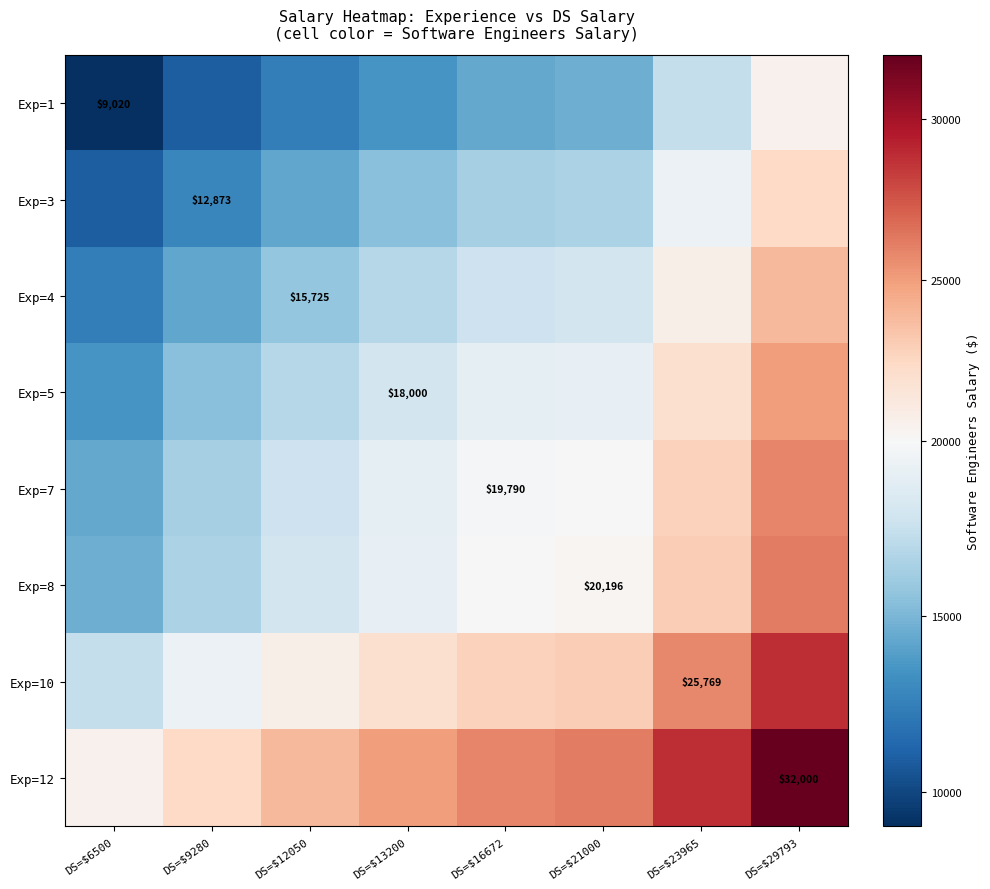

At which category does the chart reach its minimum across all series?

DS=$6500